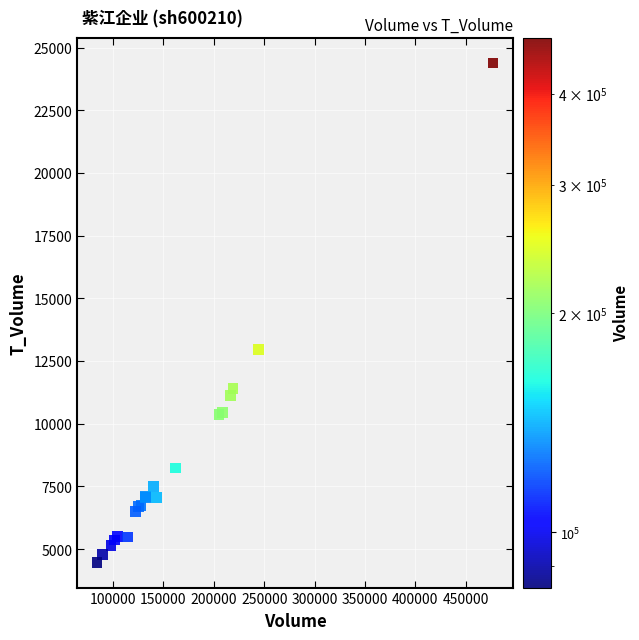

What Y value in the scatter plot is closest to 14422?

12971